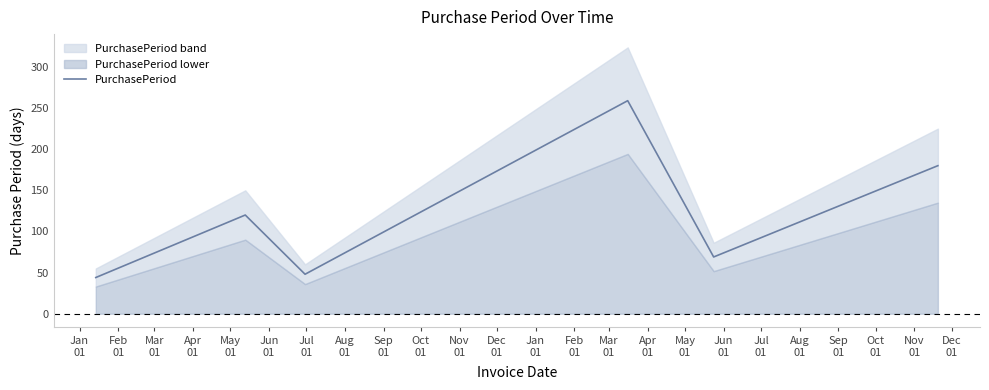

What is the minimum value for PurchasePeriod?

44